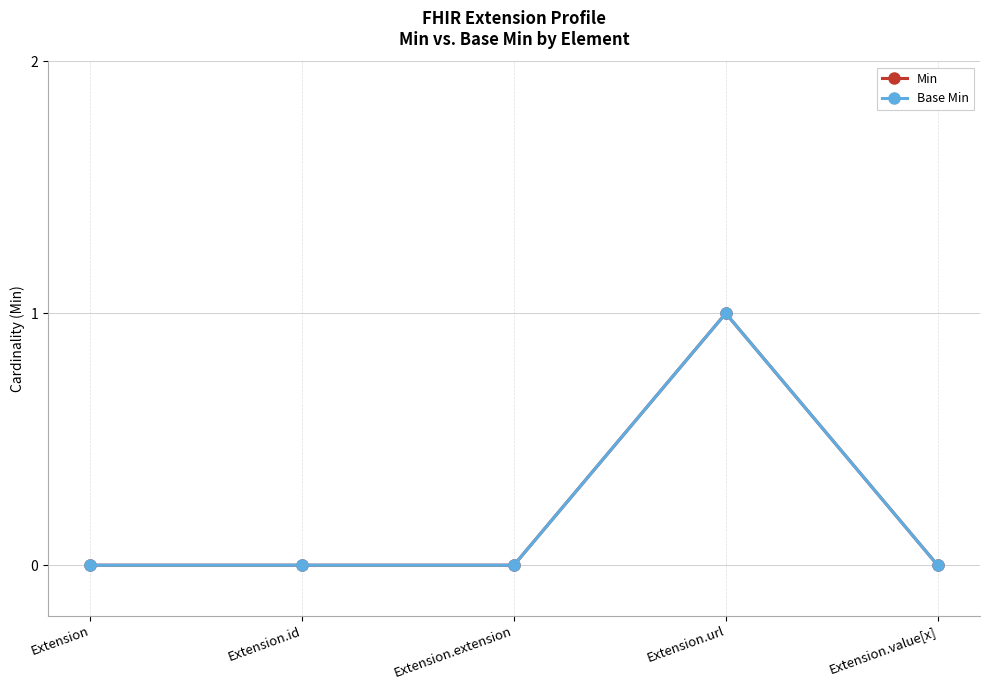

How many values in Min are above zero?

1